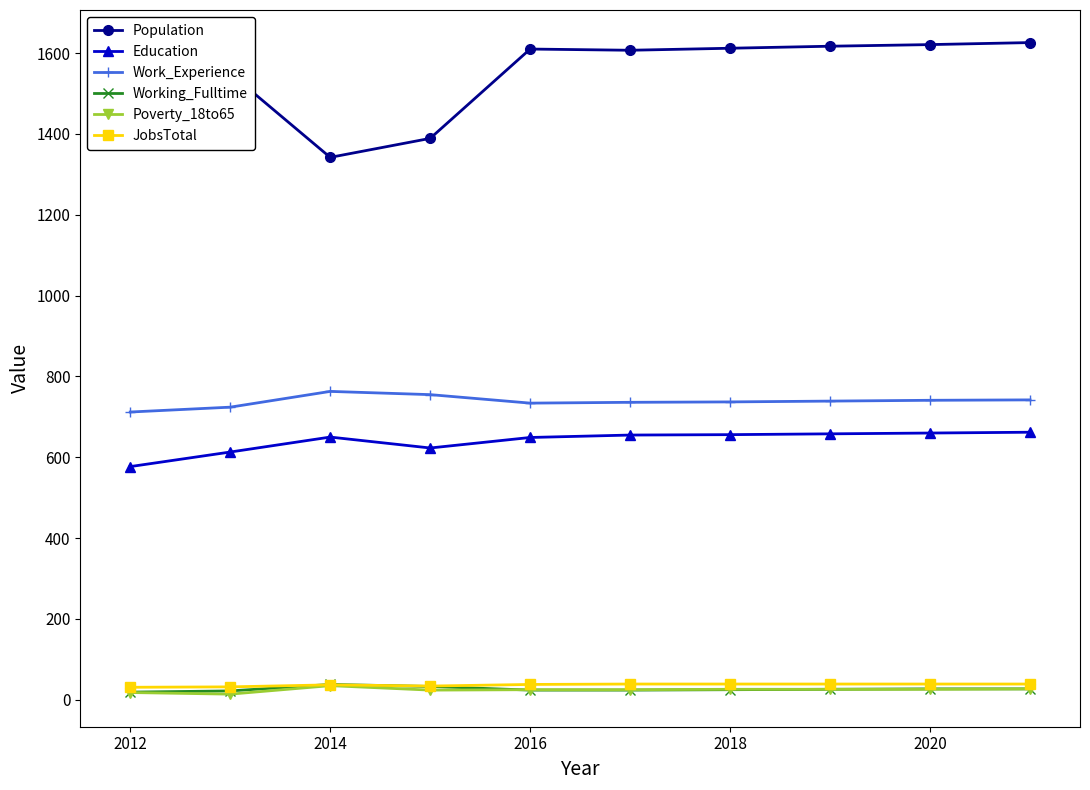

True or false: Poverty_18to65 and Population cross at least once.

False